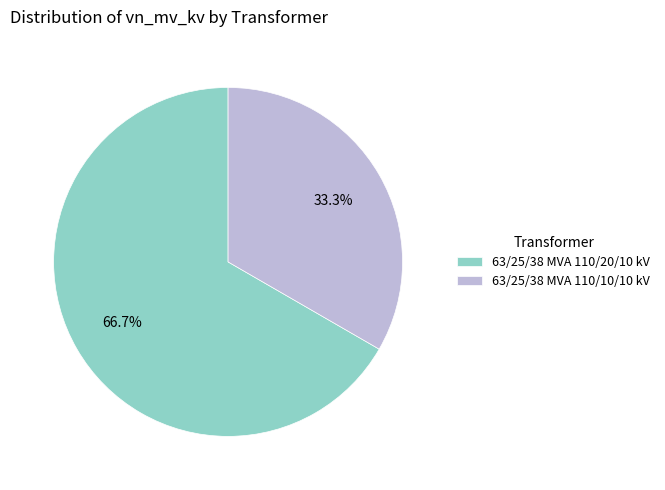

Does 63/25/38 MVA 110/10/10 kV account for over 50% of the chart?

No